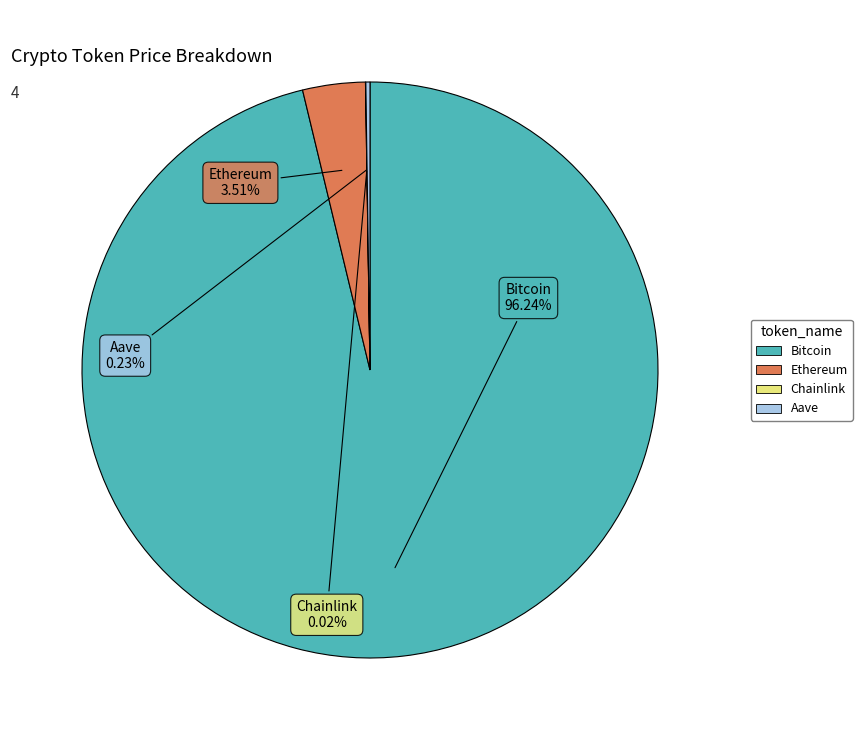

Which slice is the largest?

Bitcoin